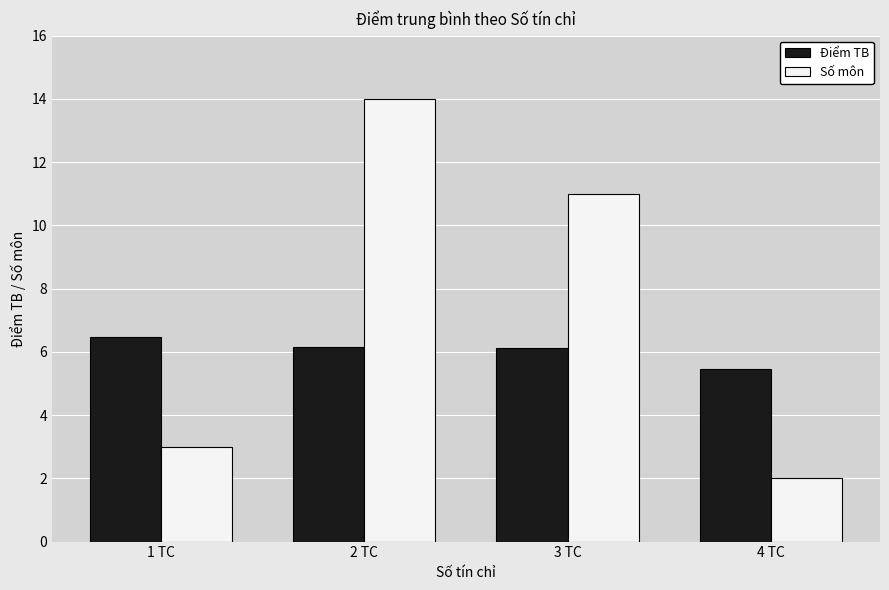

Where does the Số môn series first go above 11?

2 TC